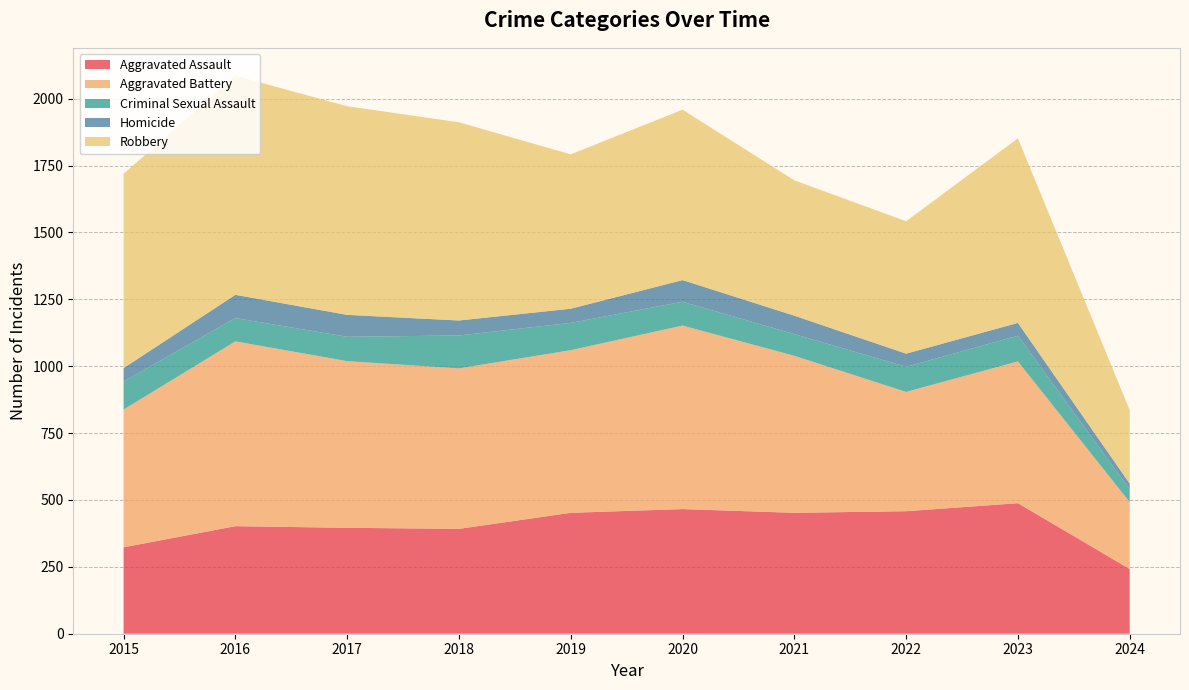

Reading left to right, what are all the values shown in this chart?

Aggravated Assault: 323	402	396	392	452	466	452	458	488	242
Aggravated Battery: 515	691	623	600	608	686	587	446	530	250
Criminal Sexual Assault: 105	87	91	123	102	89	81	94	96	48
Homicide: 50	87	82	56	53	81	69	49	48	21
Robbery: 726	819	780	741	577	637	506	495	690	275